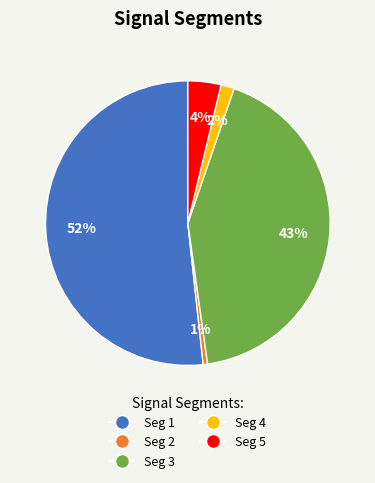

Is there a majority slice in this chart?

Yes